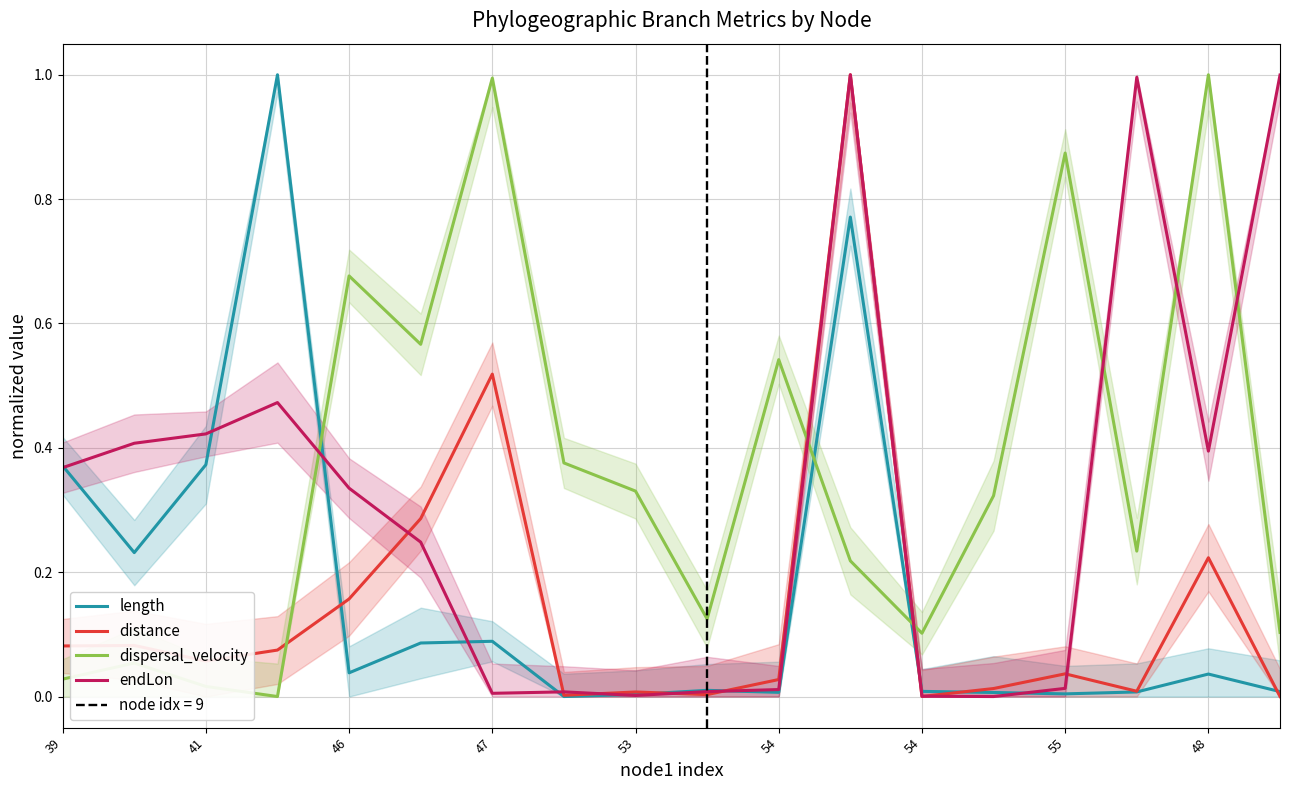

Is it true that endLon equals 0.2 at 17?

False